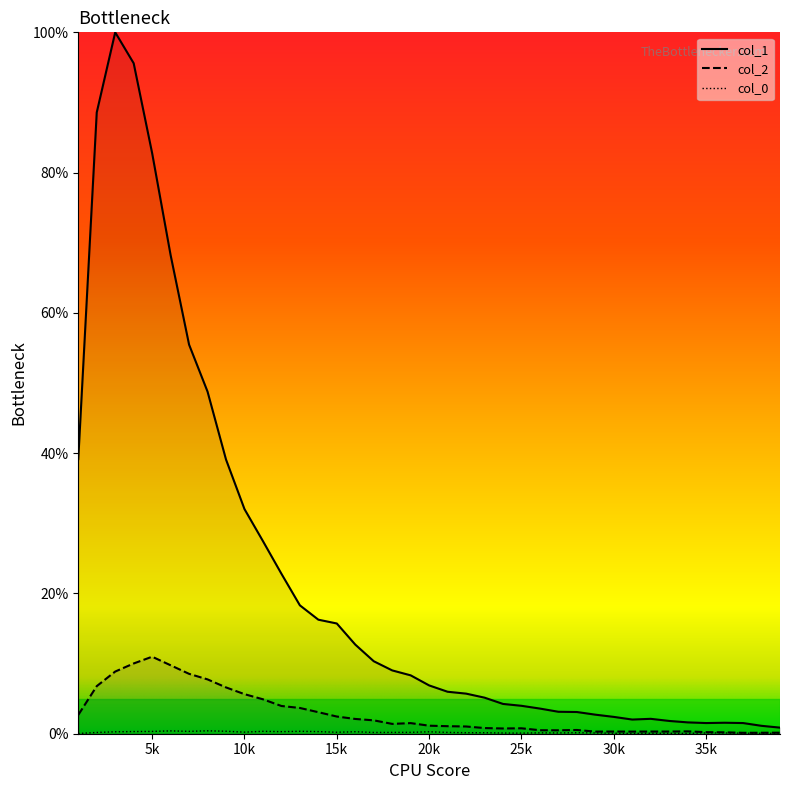

Which series has the widest spread of values?

col_1